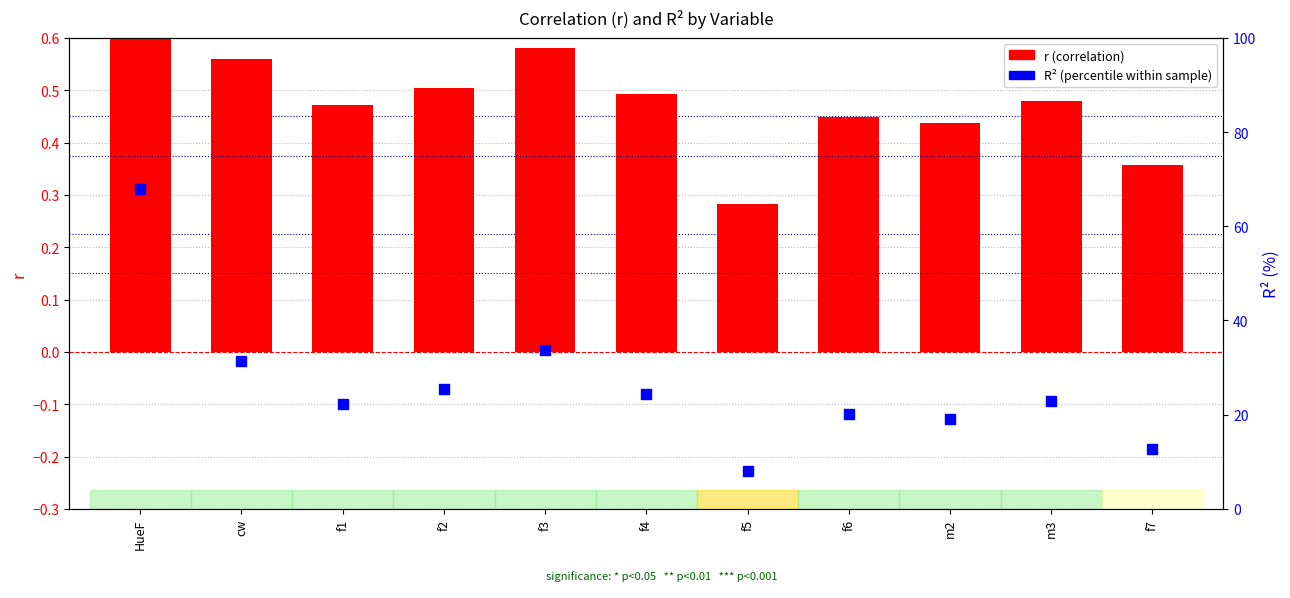

Which series has the largest total across all categories?

R² (%)